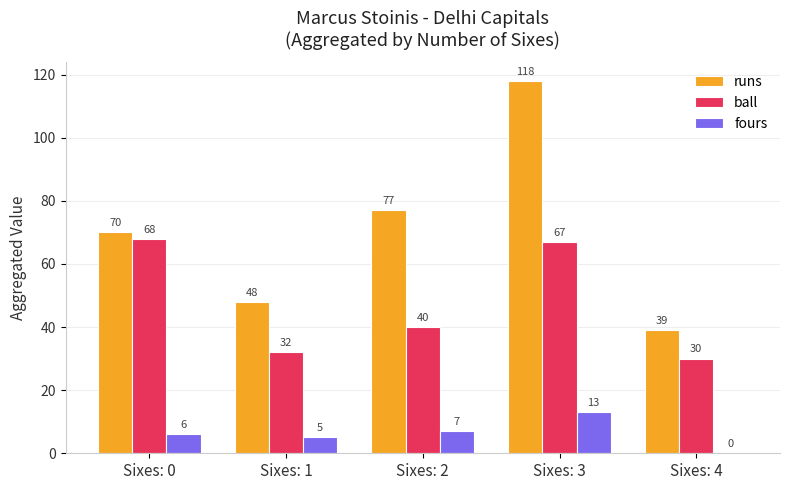

Reading left to right, what are all the values shown in this chart?

runs: 70	48	77	118	39
ball: 68	32	40	67	30
fours: 6	5	7	13	0